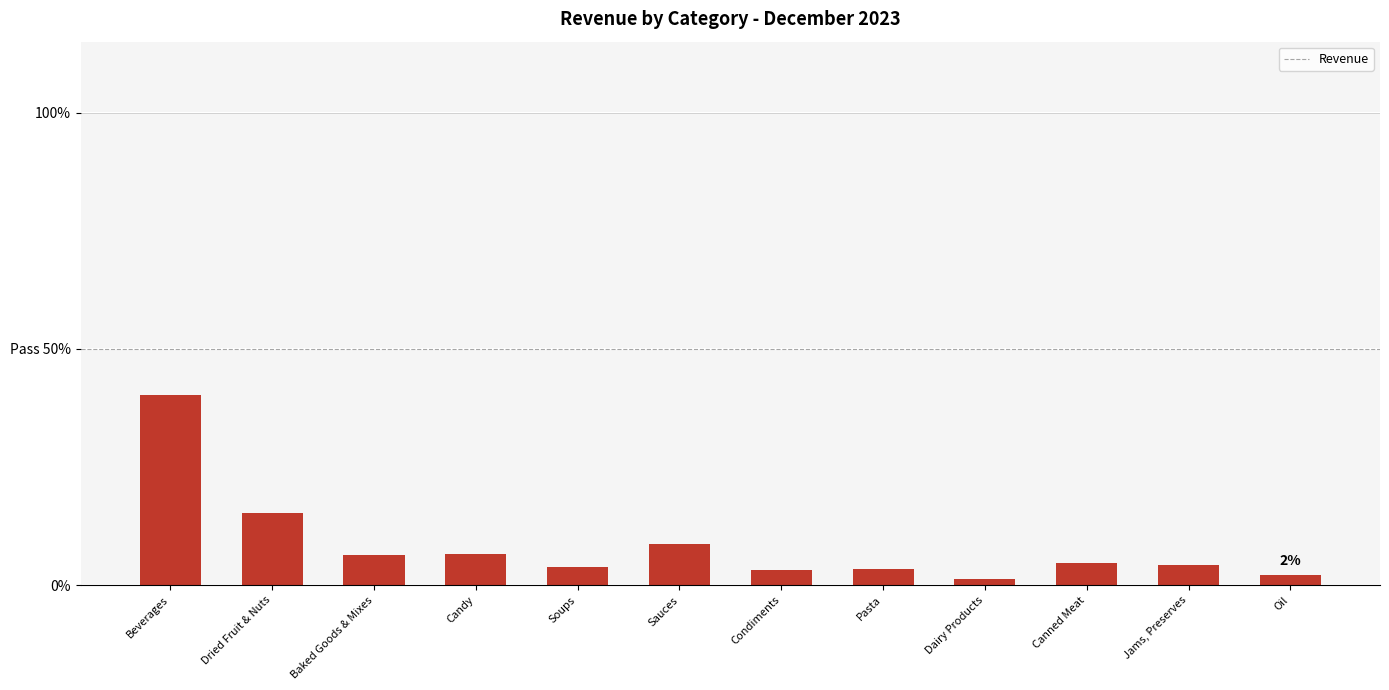

What is the change in value from Dried Fruit & Nuts to Pasta?

-11.9